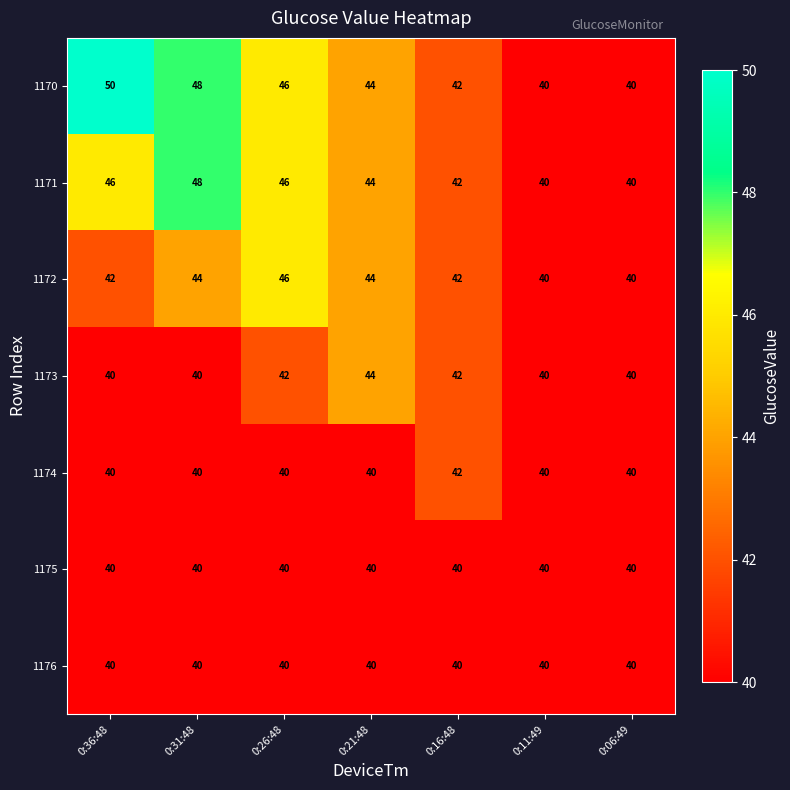

What is the difference between the highest and lowest values at 0:26:48?

6